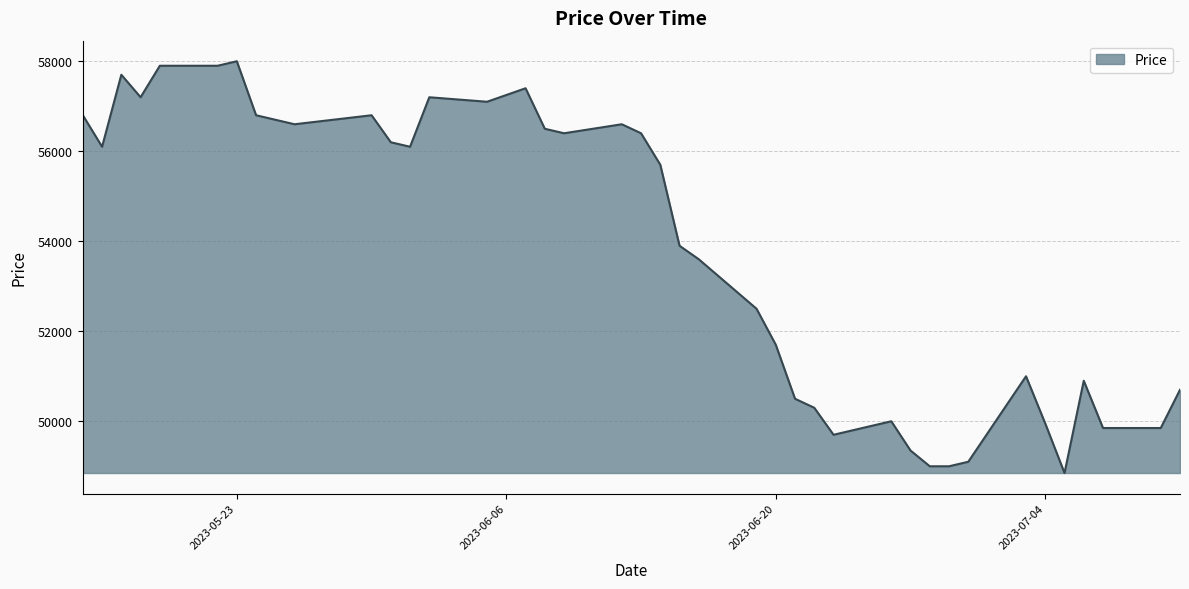

Does the chart display data point markers on the line(s)?

No